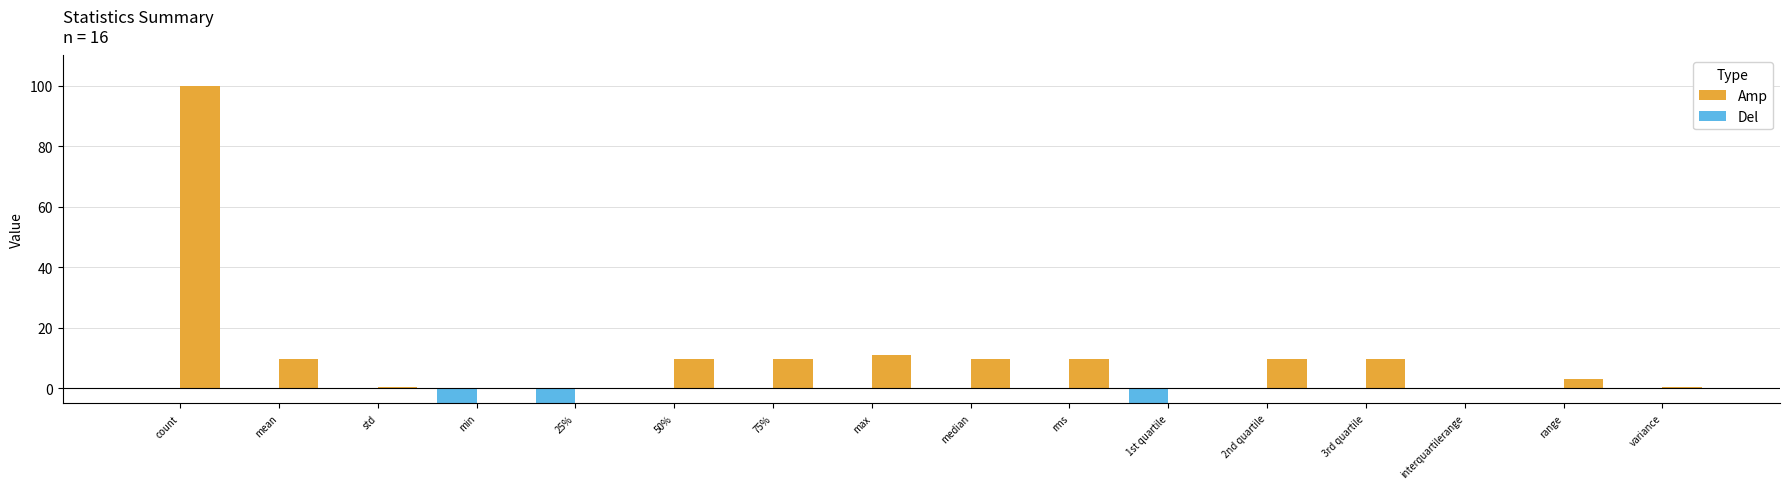

What is the value of the Amp bar at the 16th from the left?

0.3